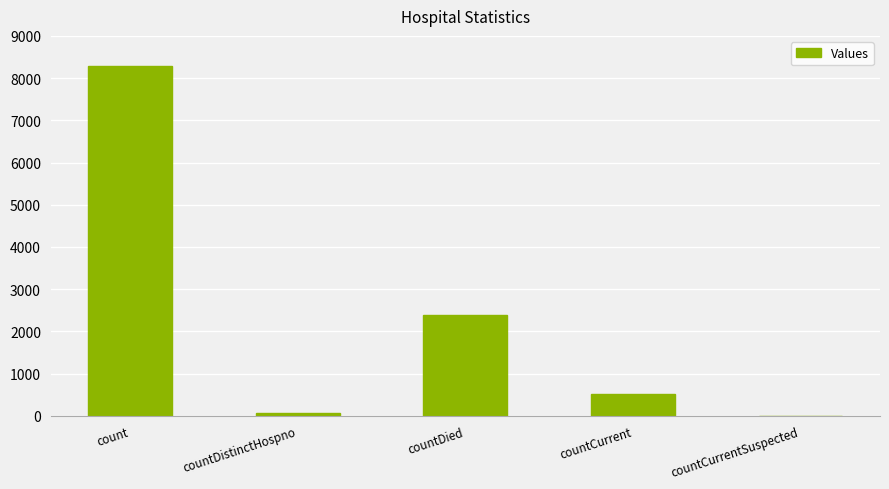

The value at countCurrentSuspected is -5152. True or false?

False